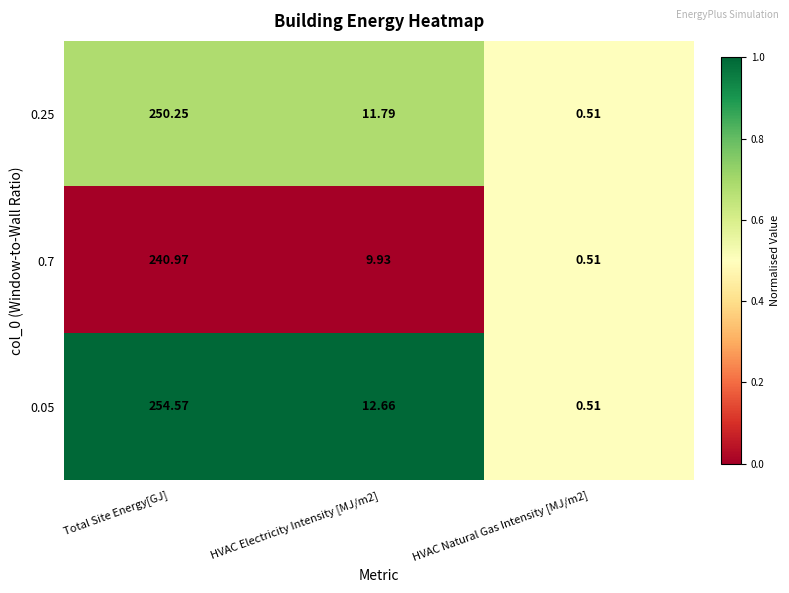

At which category is the sum across all series the highest?

Total Site Energy[GJ]